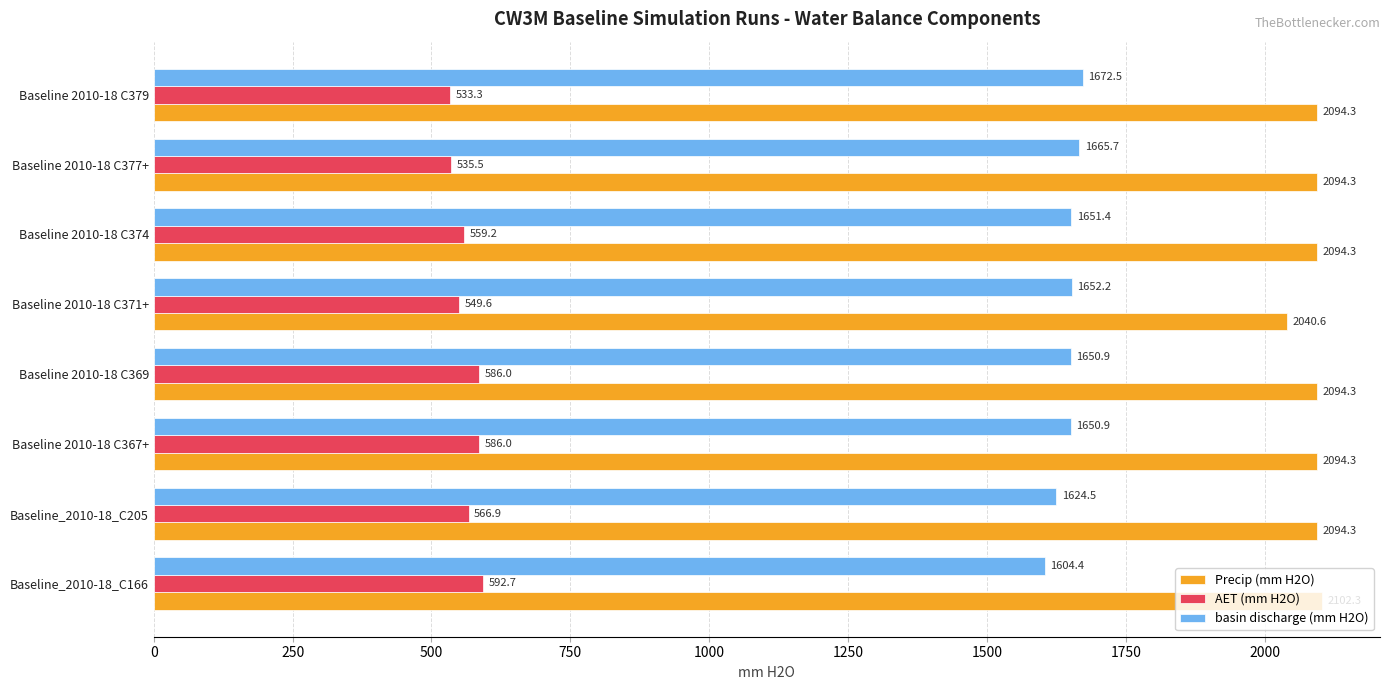

The Precip (mm H2O) series shows 2094.3 at Baseline 2010-18 C367+. True or false?

True